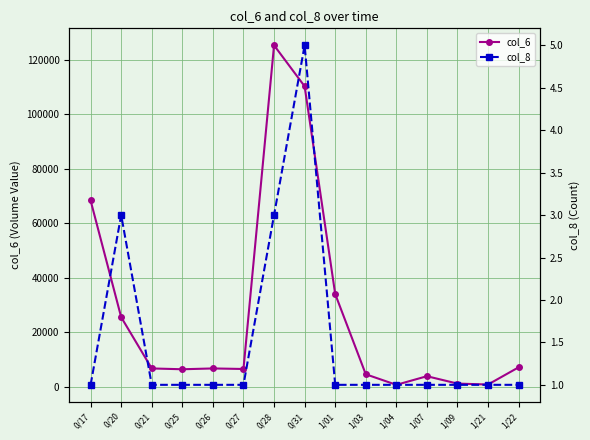

True or false: col_8 and col_6 intersect in this chart.

False